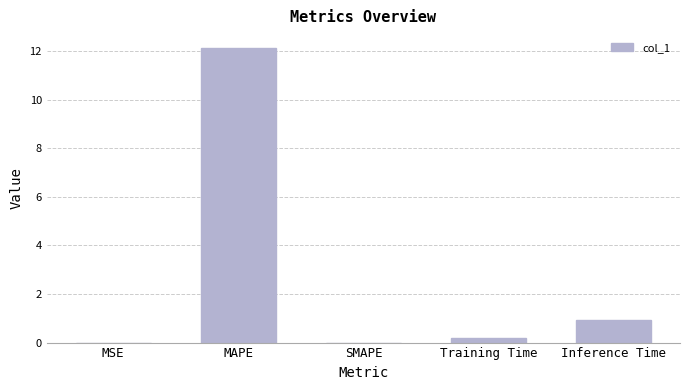

What value does the data have at Training Time?

0.2